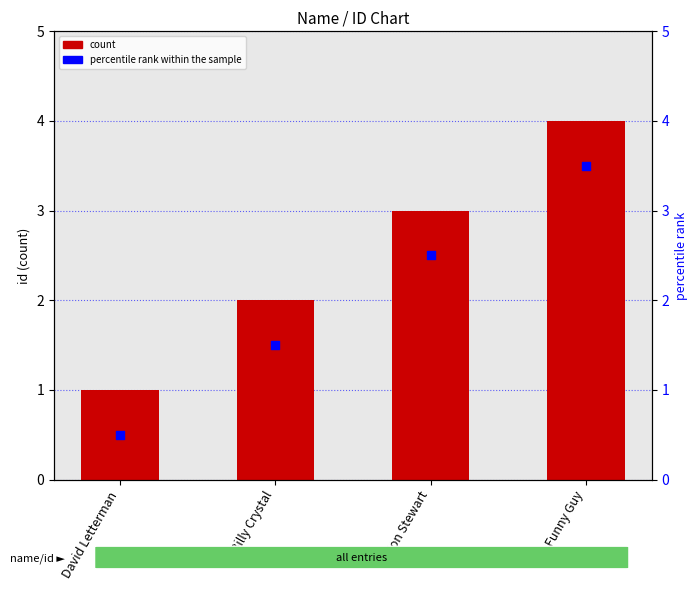

At how many categories does at least one series exceed 3?

1